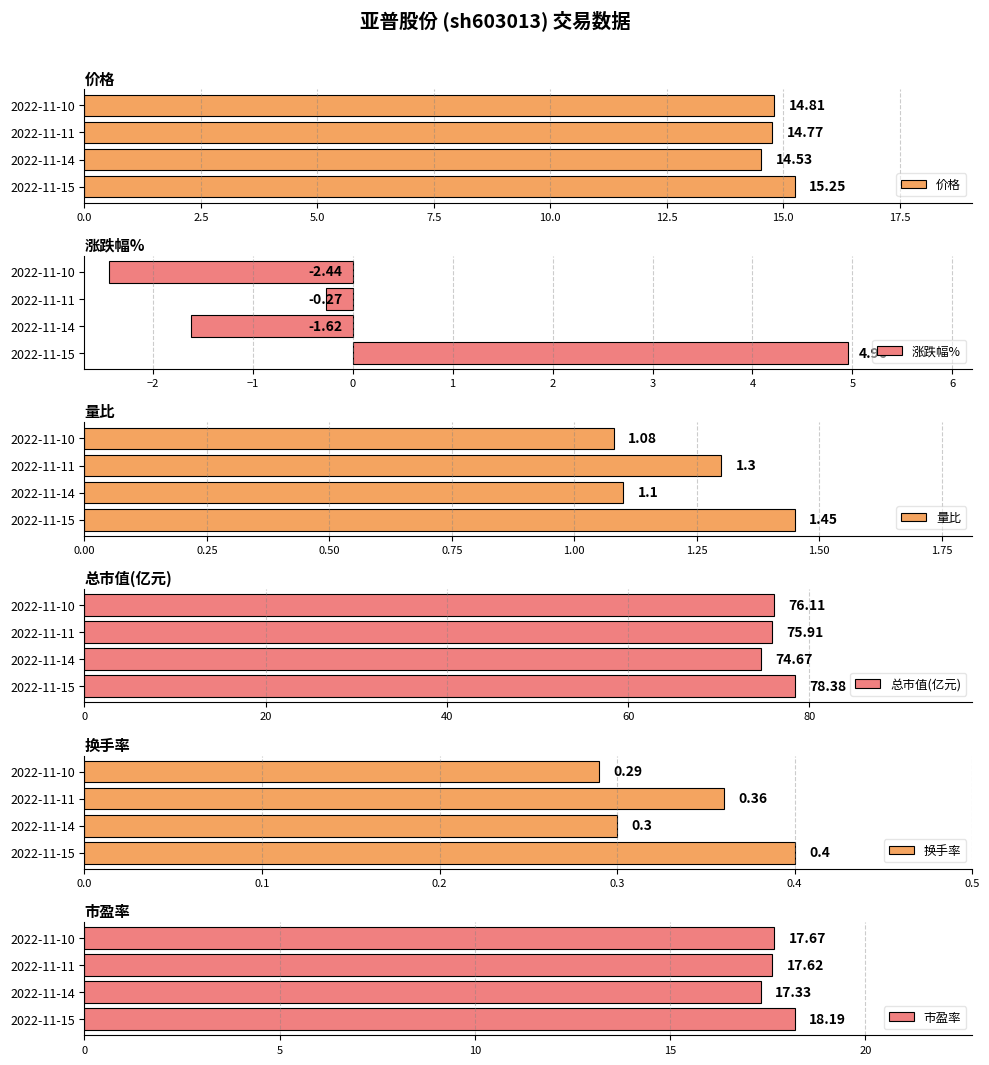

Rank the categories by 价格 value from lowest to highest.

2022-11-14, 2022-11-11, 2022-11-10, 2022-11-15